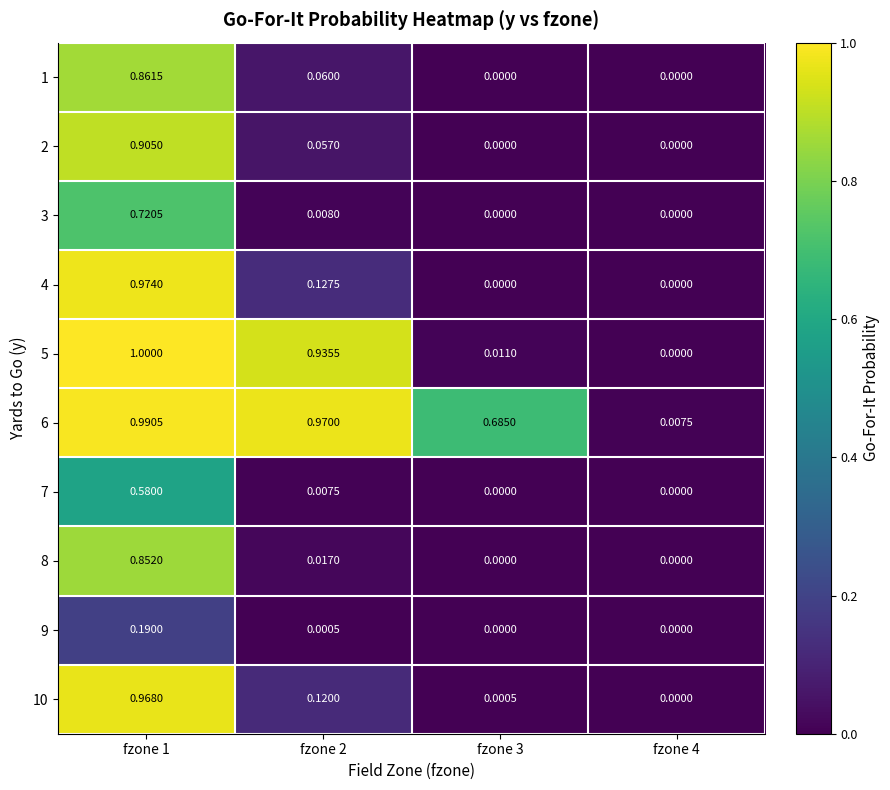

What is the greatest value displayed?

1.0